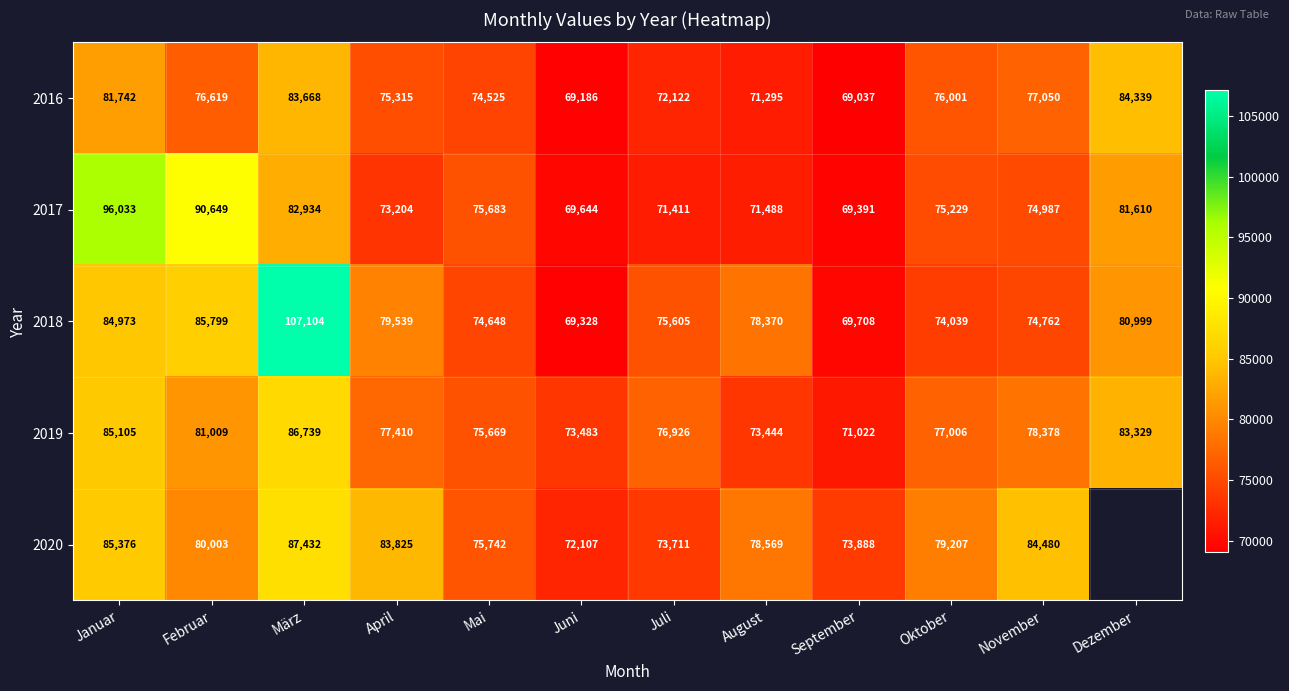

What is the greatest value displayed?

107104